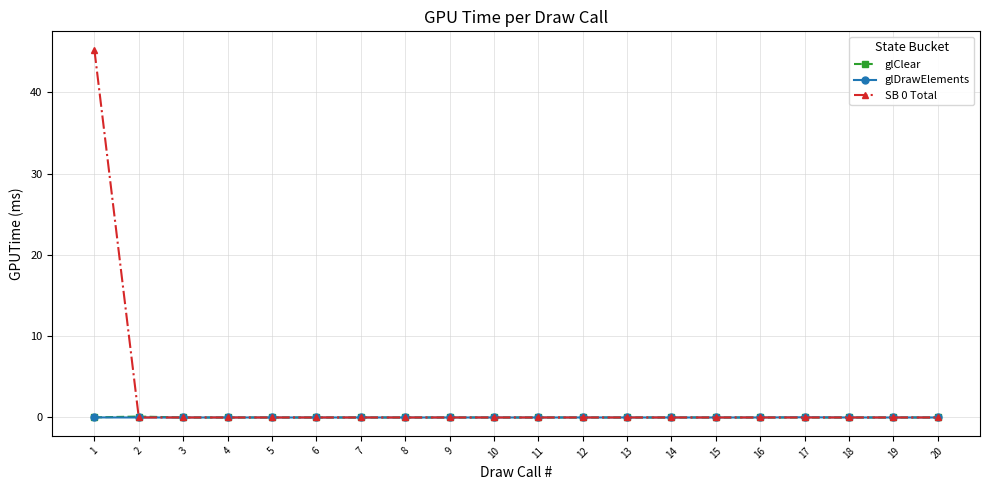

What is the maximum value for SB 0 Total?

45.3